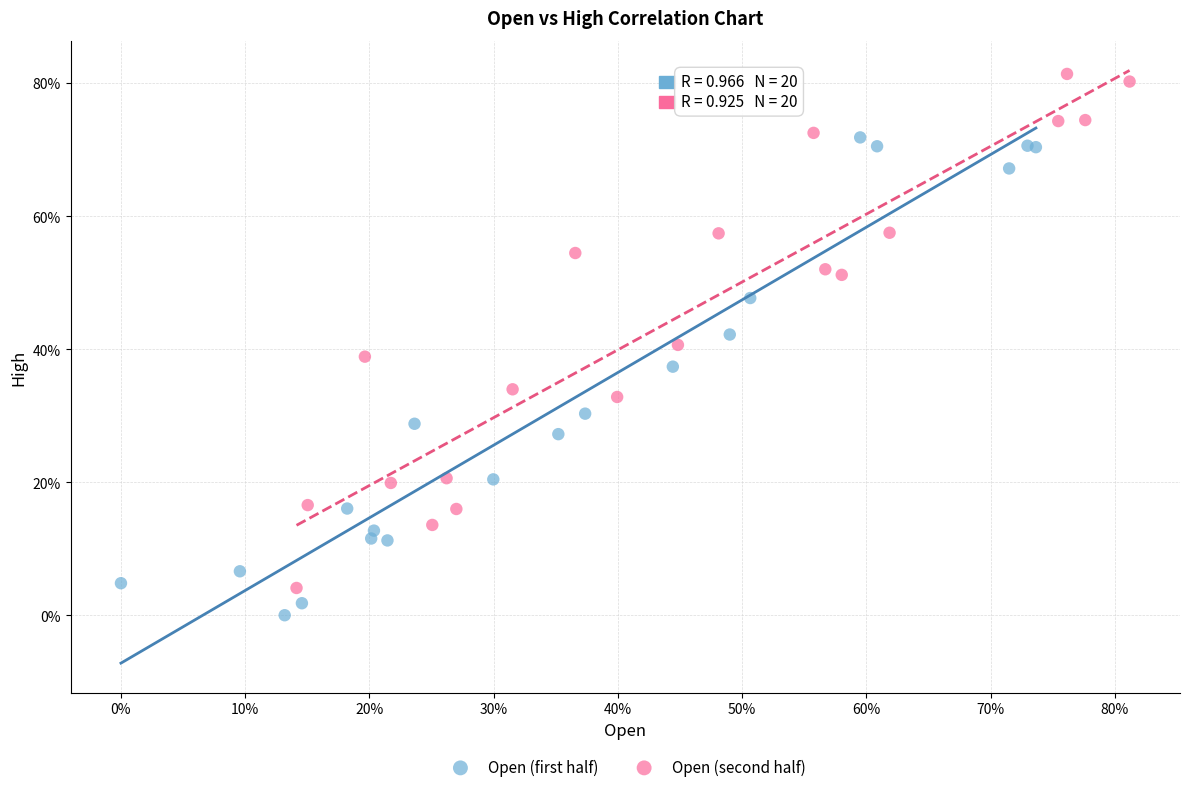

What are all the series names shown in the legend?

Open (first half), Open (second half)